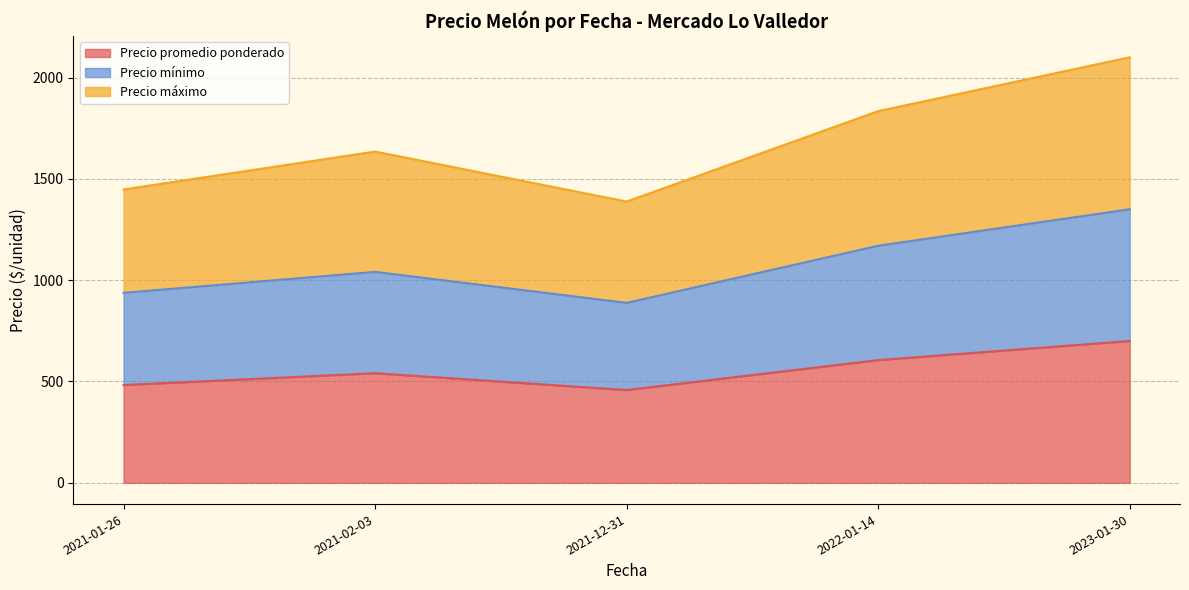

True or false: Precio máximo has a value of 302 at 2021-02-03.

False